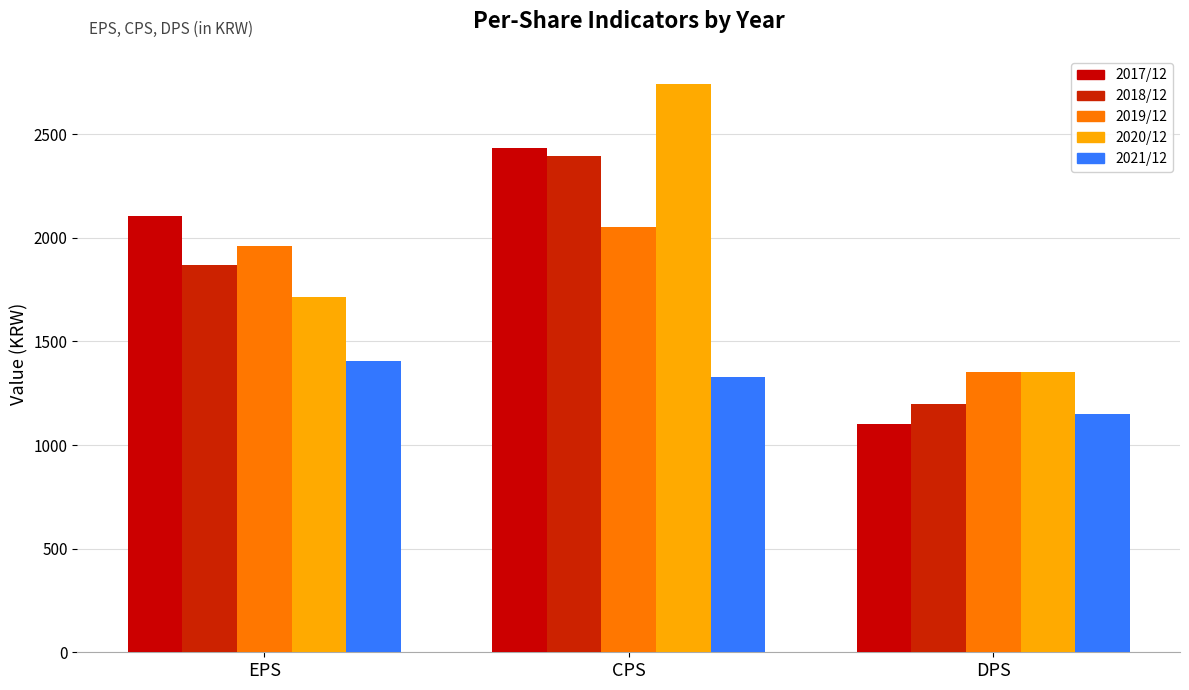

Reading right to left, list all the values displayed in this chart.

2017/12: DPS=1100	CPS=2435	EPS=2107
2018/12: DPS=1200	CPS=2395	EPS=1869
2019/12: DPS=1350	CPS=2054	EPS=1959
2020/12: DPS=1350	CPS=2741	EPS=1716
2021/12: DPS=1150	CPS=1327	EPS=1404